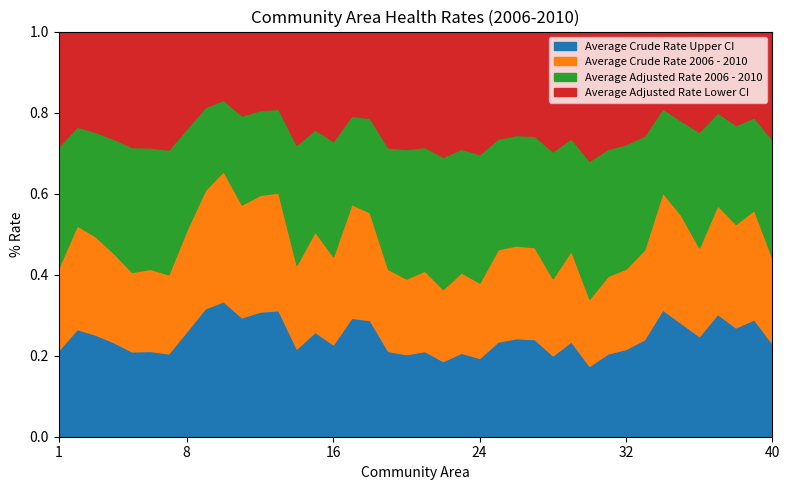

Which series has the widest spread of values?

Average Crude Rate Upper CI